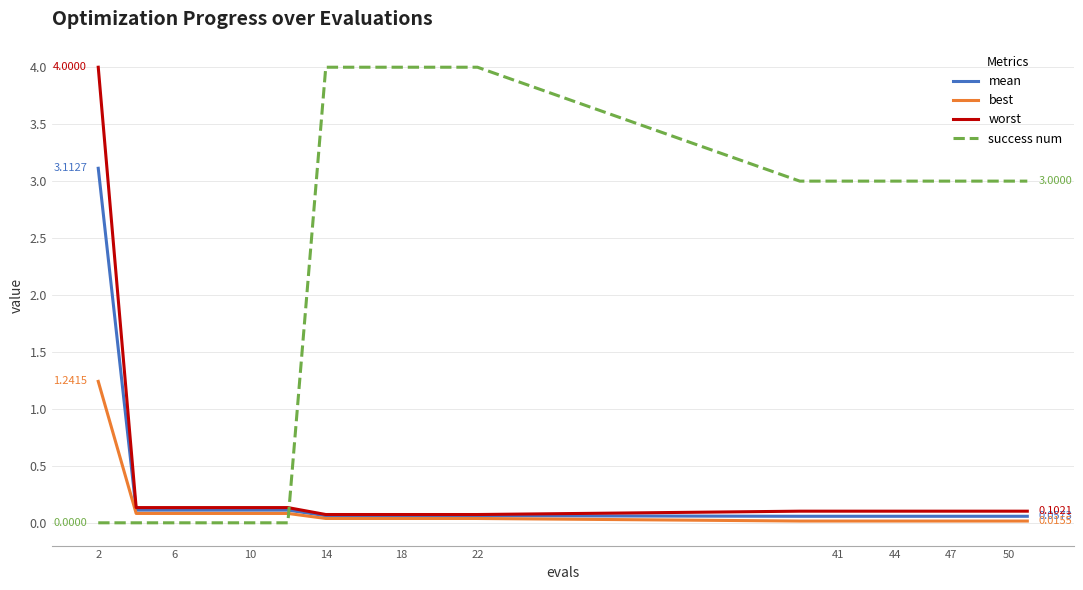

Does the chart display data point markers on the line(s)?

No